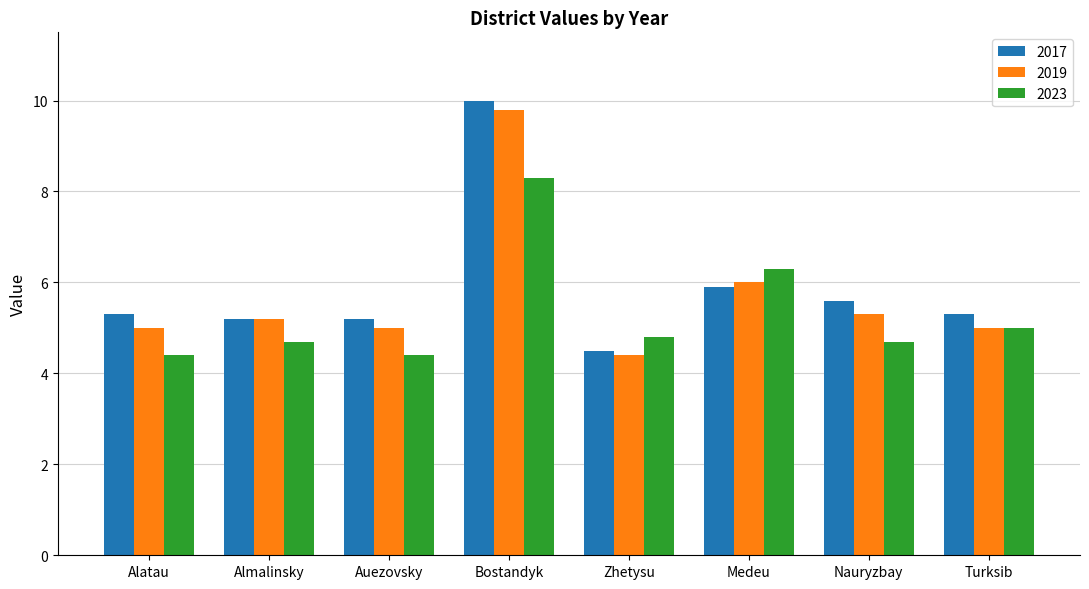

What is the smallest value displayed?

4.4